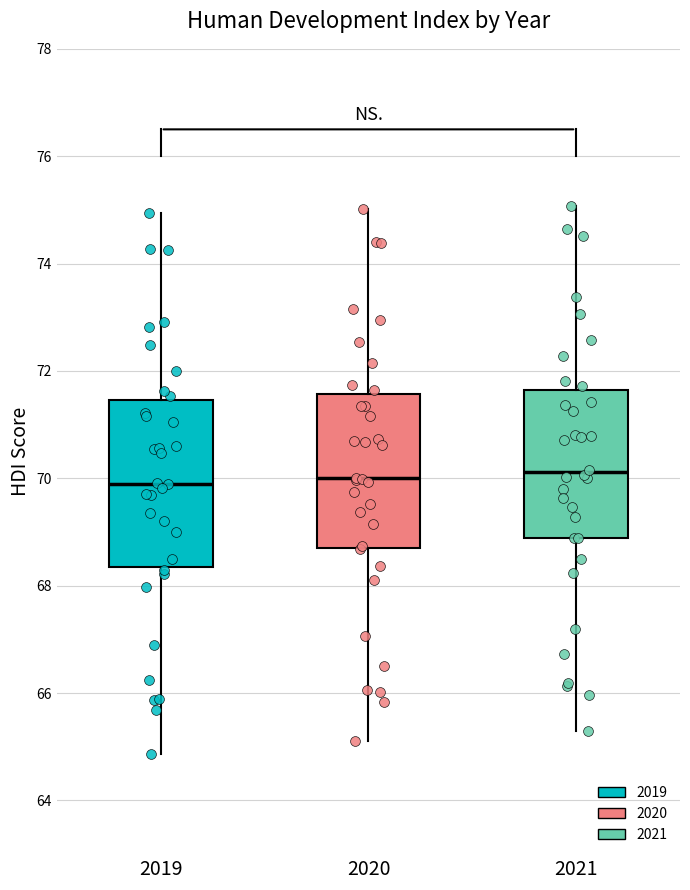

Reading left to right, transcribe this box plot: for each box, give where its median line is, the range the box spans, and where its two whiskers end, as read against the y-axis. The values are not printed on the chart, so give them approximately, as read against the axis.

2019: median 70.0, box 68.4 to 71.4, whiskers 64.8 to 75.0
2020: median 70.0, box 68.8 to 71.6, whiskers 65.2 to 75.0
2021: median 70.2, box 68.8 to 71.6, whiskers 65.2 to 75.0